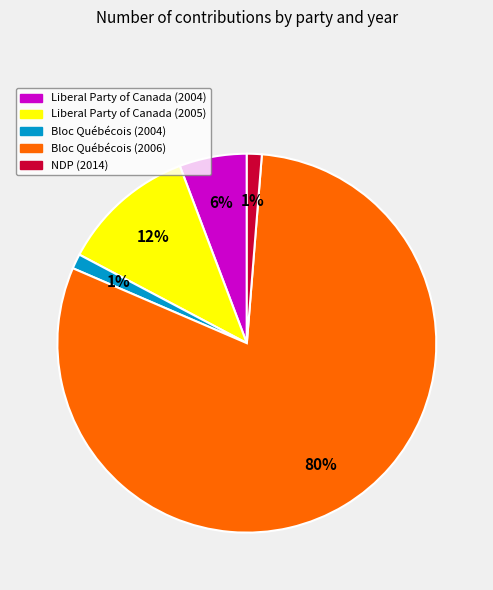

Which slice is the largest?

Bloc Québécois (2006)